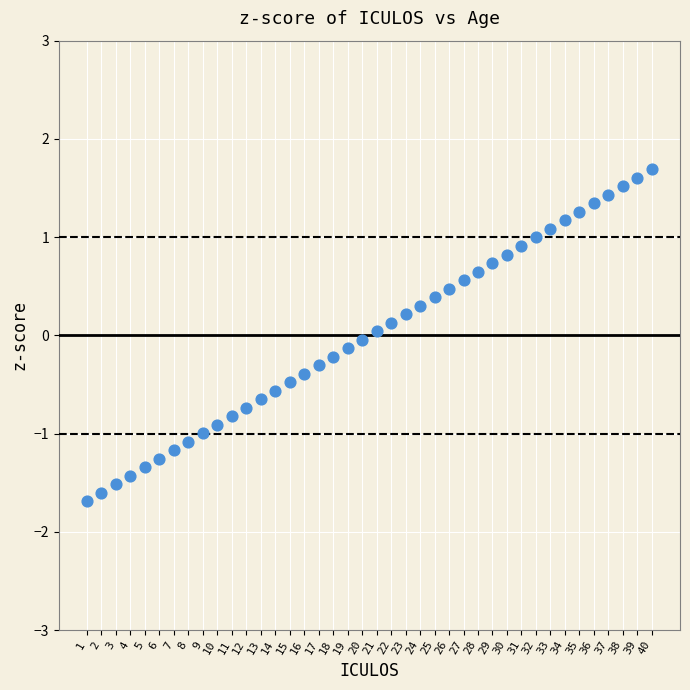

What is the range of Y values (max minus min)?

3.4